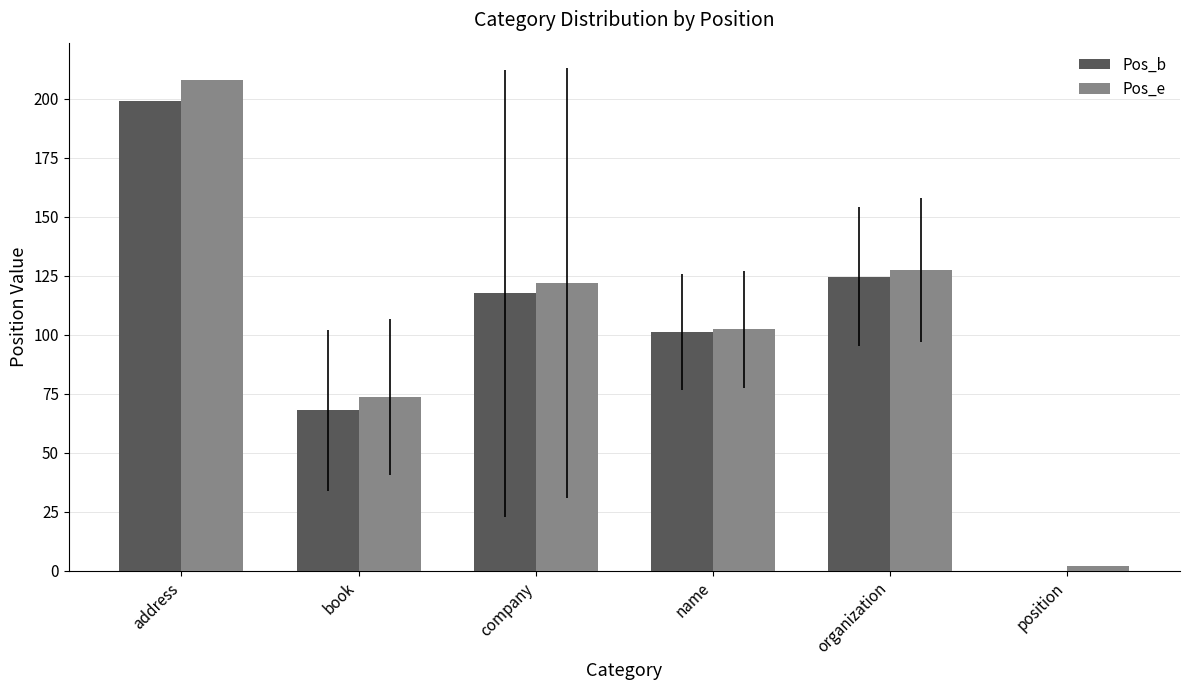

What is the maximum value for Pos_b?

199.0